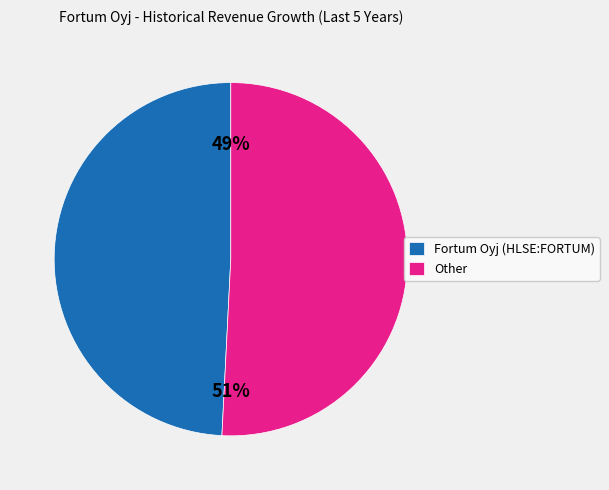

How many slices are in this pie chart?

2